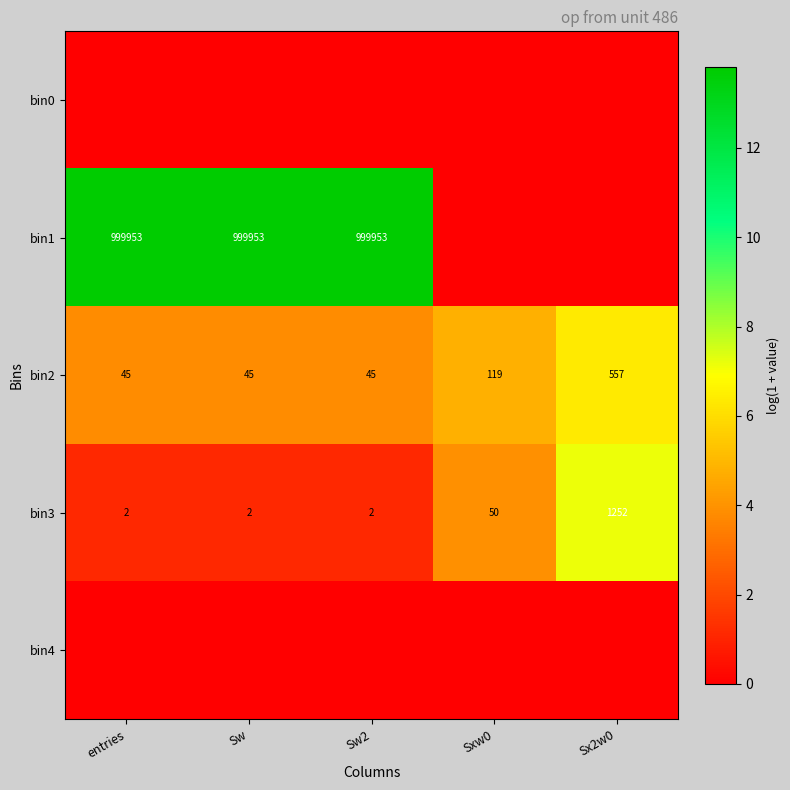

How many series are shown in this chart?

5